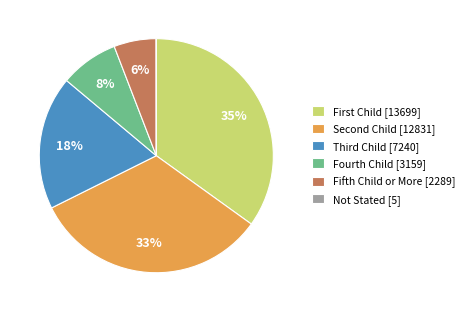

Which slice is the largest?

First Child